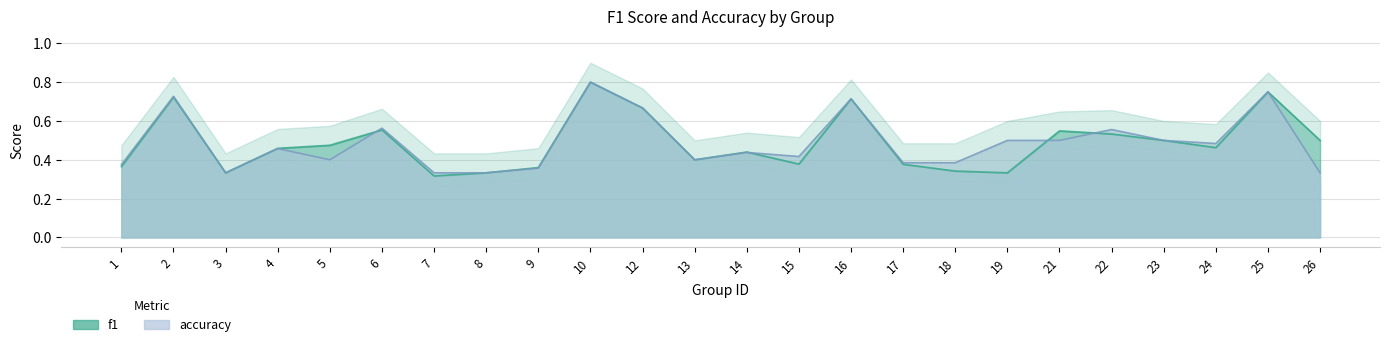

Reading right to left, extract all data points from this chart.

f1: 26=0.5	25=0.8	24=0.5	23=0.5	22=0.5	21=0.5	19=0.3	18=0.3	17=0.4	16=0.7	15=0.4	14=0.4	13=0.4	12=0.7	10=0.8	9=0.4	8=0.3	7=0.3	6=0.6	5=0.5	4=0.5	3=0.3	2=0.7	1=0.4
accuracy: 26=0.3	25=0.8	24=0.5	23=0.5	22=0.6	21=0.5	19=0.5	18=0.4	17=0.4	16=0.7	15=0.4	14=0.4	13=0.4	12=0.7	10=0.8	9=0.4	8=0.3	7=0.3	6=0.6	5=0.4	4=0.5	3=0.3	2=0.7	1=0.4